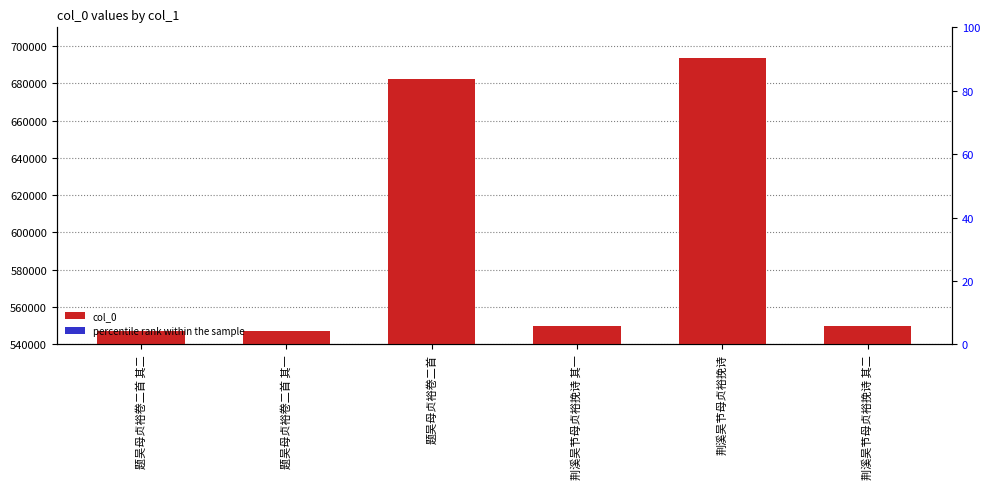

What is the smallest value displayed?

82.1